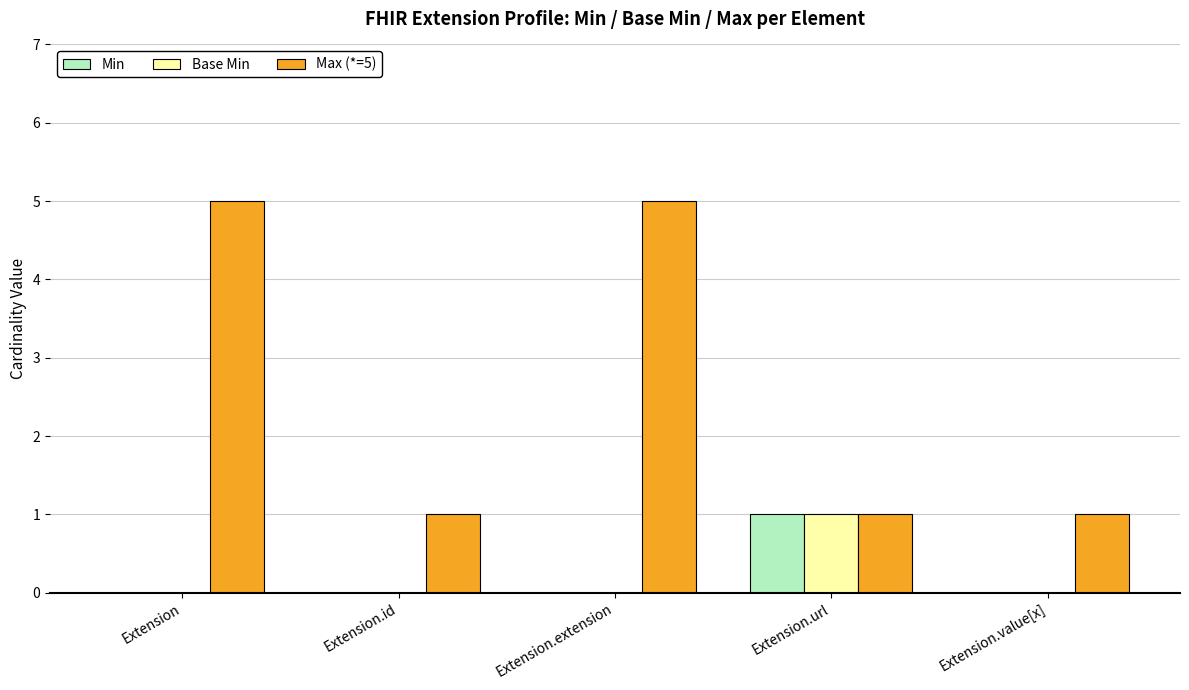

At which label does Min reach its peak?

Extension.url